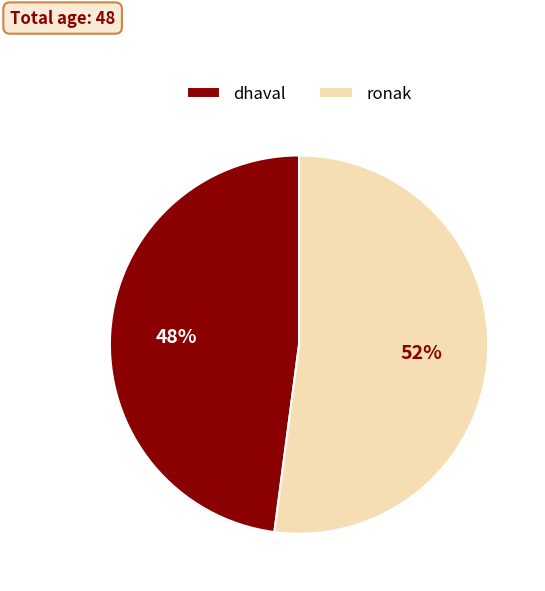

Approximately how many times larger is the value at dhaval compared to ronak?

0.9